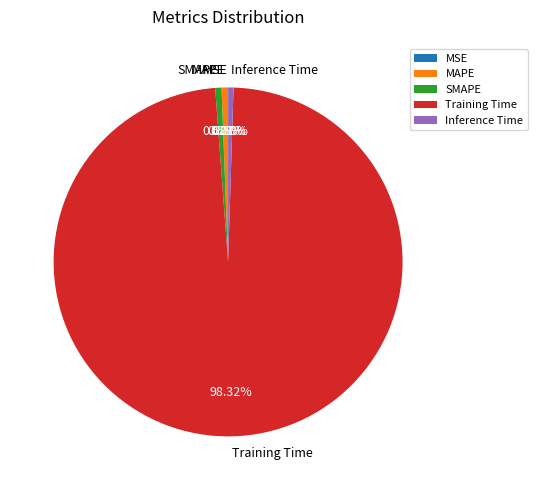

The SMAPE slice represents 1% of the pie. True or false?

True